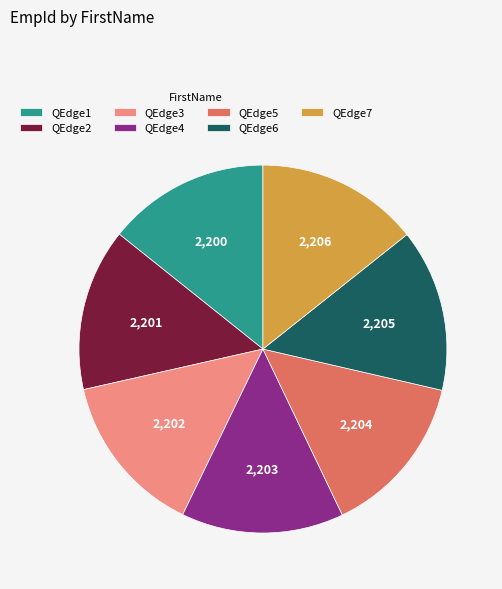

The QEdge7 slice represents 14% of the pie. True or false?

True